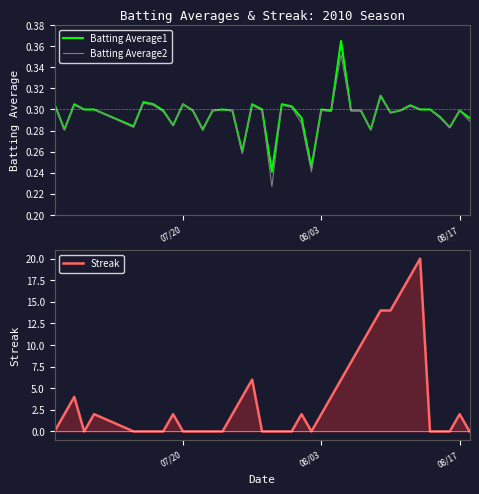

True or false: Batting Average2 has more than 1 interior local peaks.

True